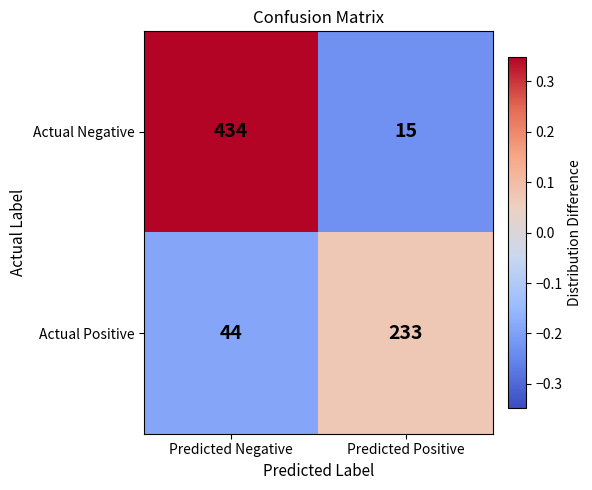

The Actual Negative series shows 15 at Predicted Positive. True or false?

True